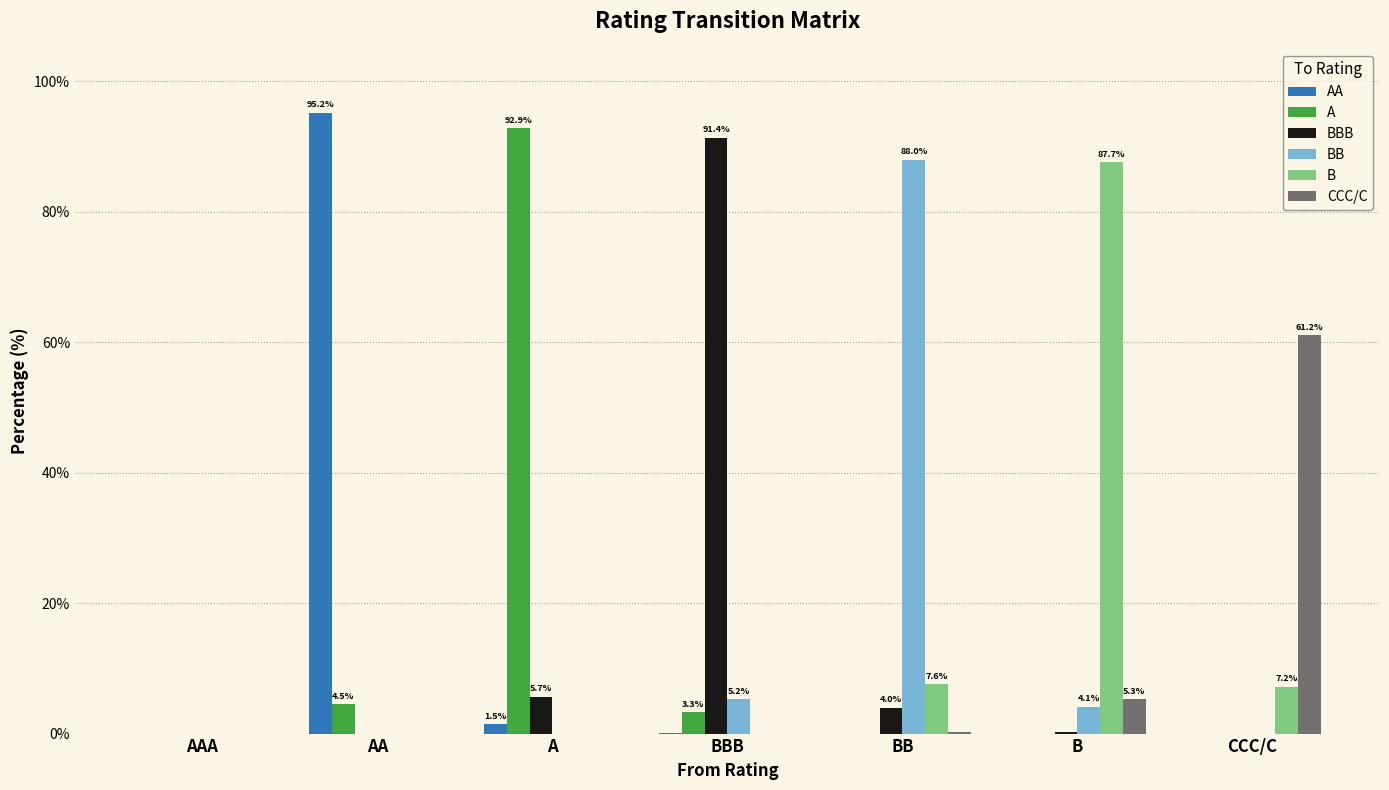

Is it true that BB equals 4.1 at B?

True